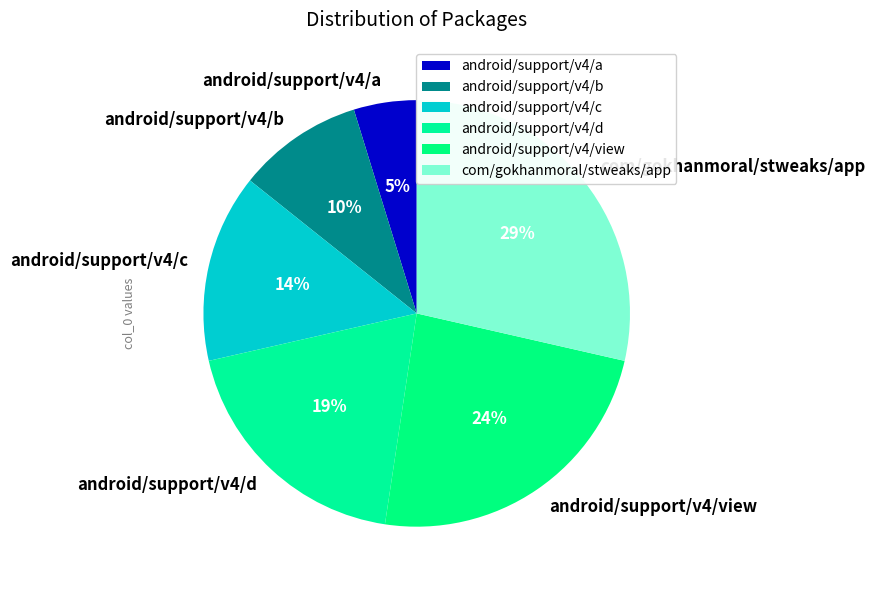

Which category has the biggest portion of the pie?

com/gokhanmoral/stweaks/app